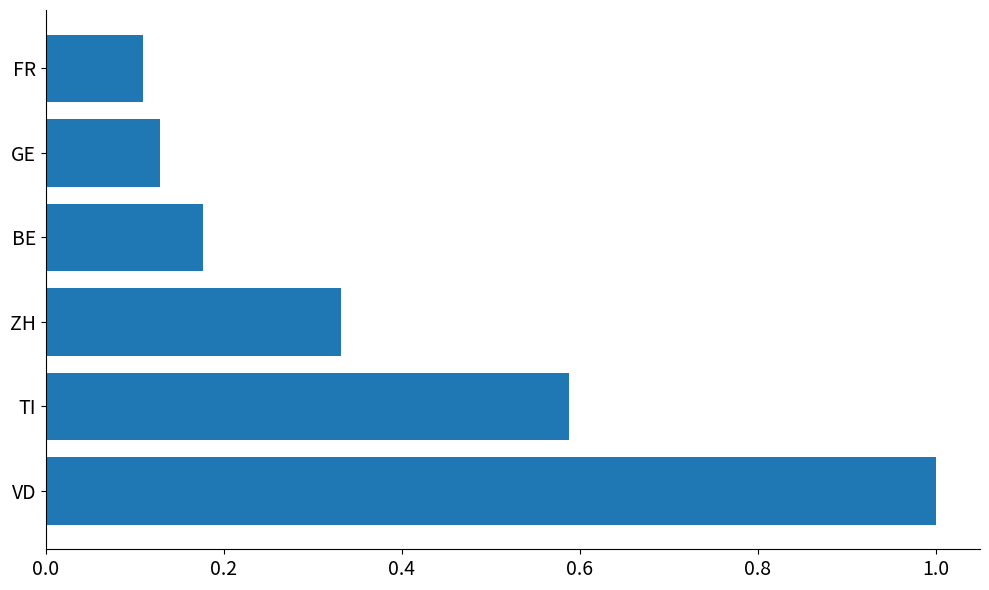

Where is the data nearest to the value 0?

FR